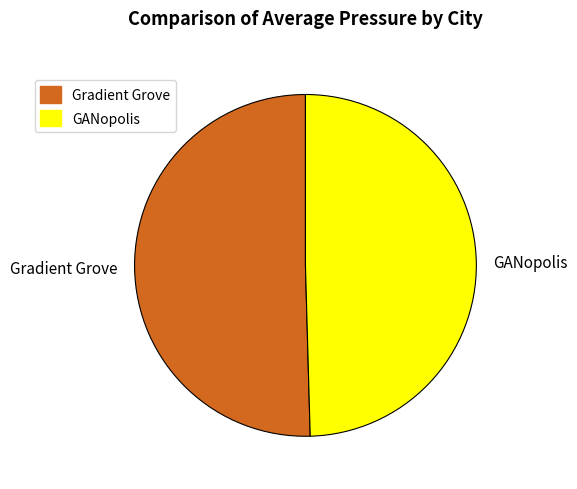

Approximately how many times larger is the value at GANopolis compared to Gradient Grove?

1.0